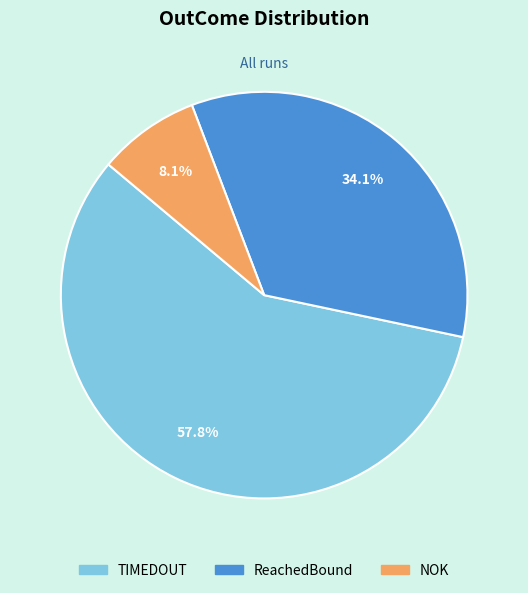

How many slices are in this pie chart?

3